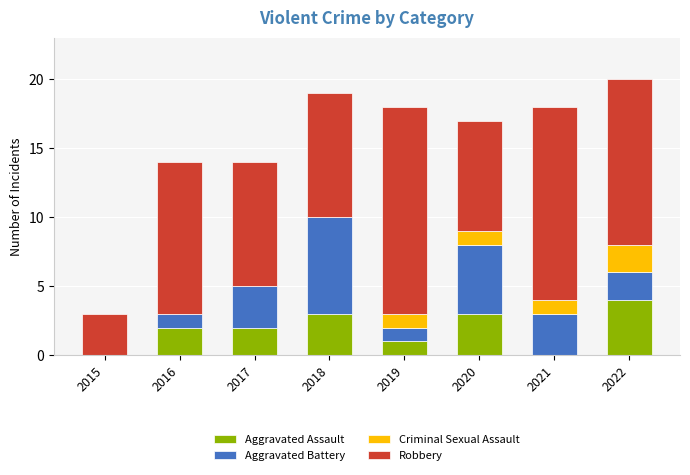

True or false: Aggravated Assault has a value of 4 at 2020.

False